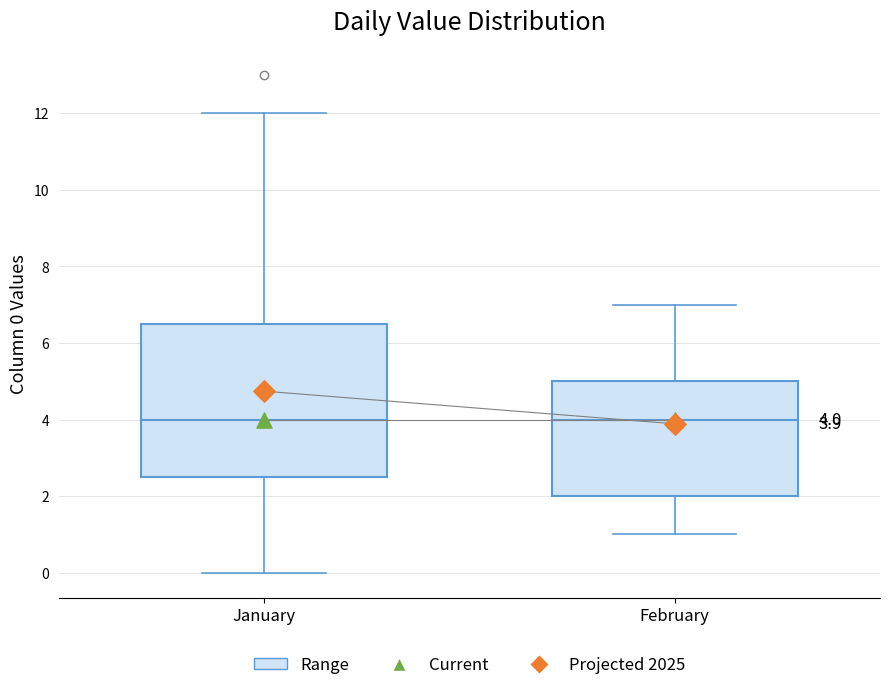

Which box is the tallest, from its lower edge to its upper edge?

January